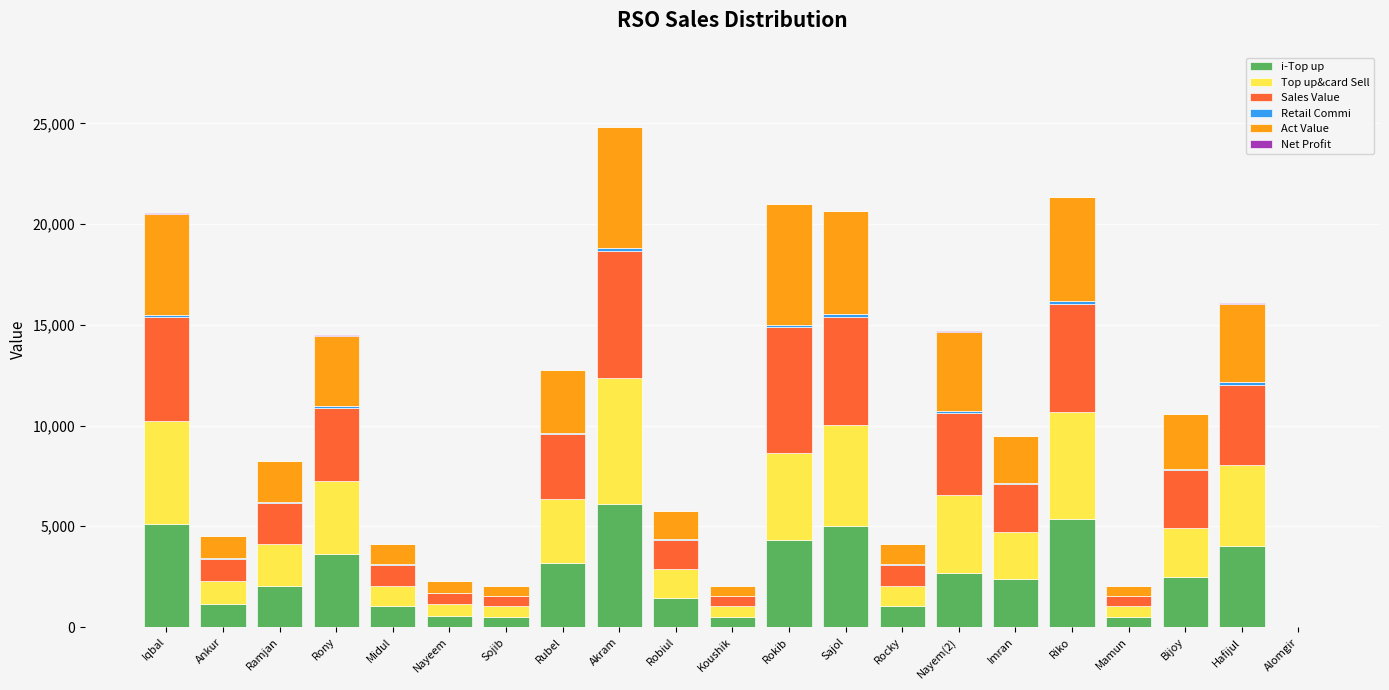

What is the sum of all i-Top up values?

53012.0